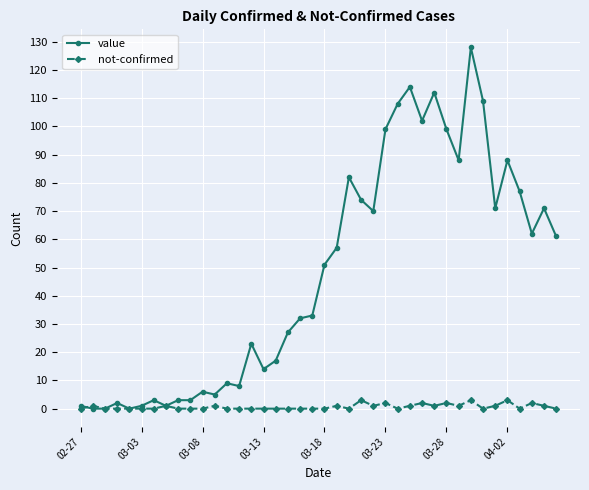

Which series has the largest range (max minus min)?

value